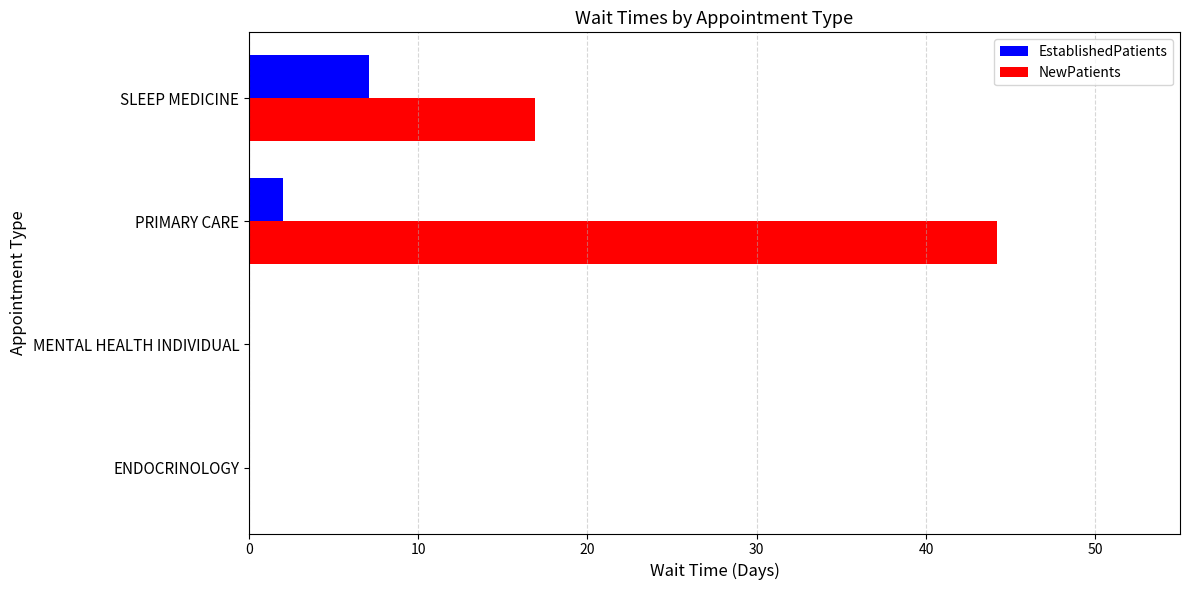

Between ENDOCRINOLOGY and SLEEP MEDICINE, which series saw the biggest shift?

NewPatients